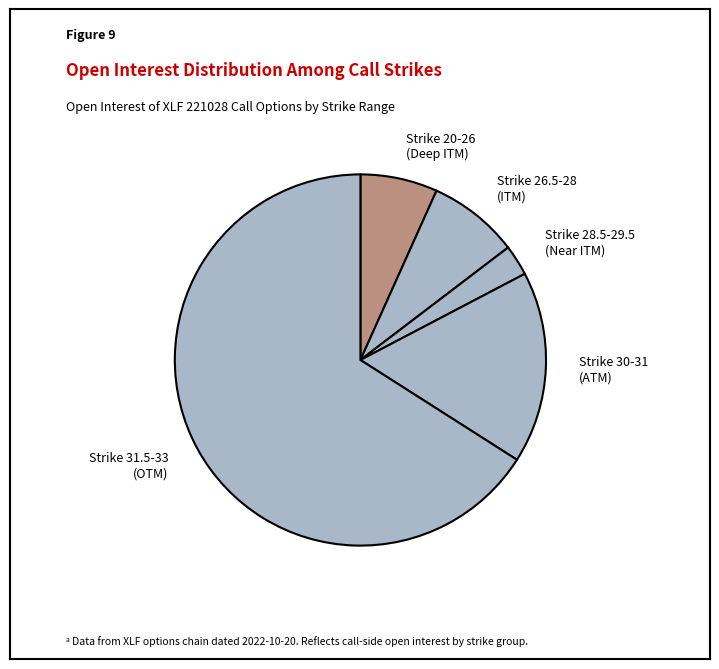

Which slice is the smallest?

Strike 28.5-29.5 (Near ITM)